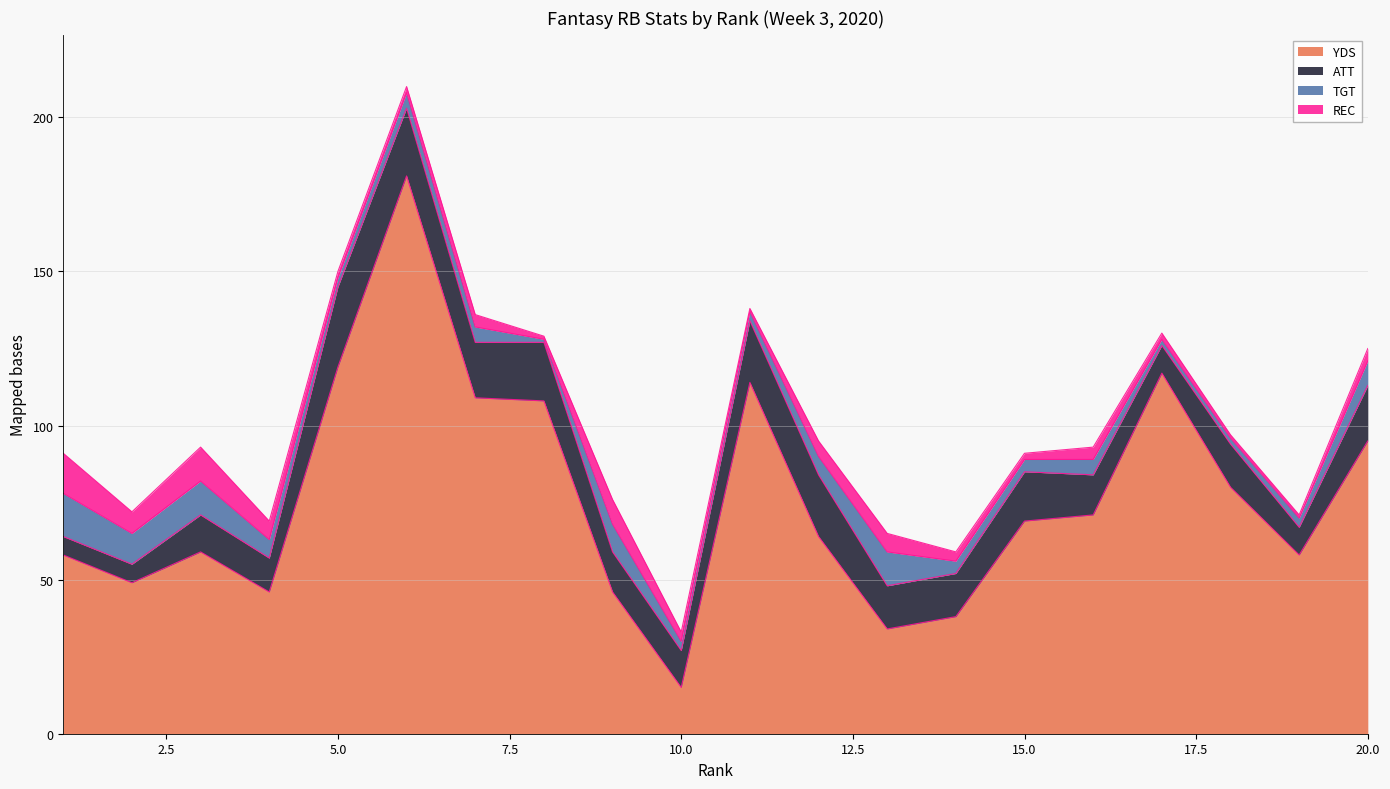

True or false: YDS and REC cross at least once.

False